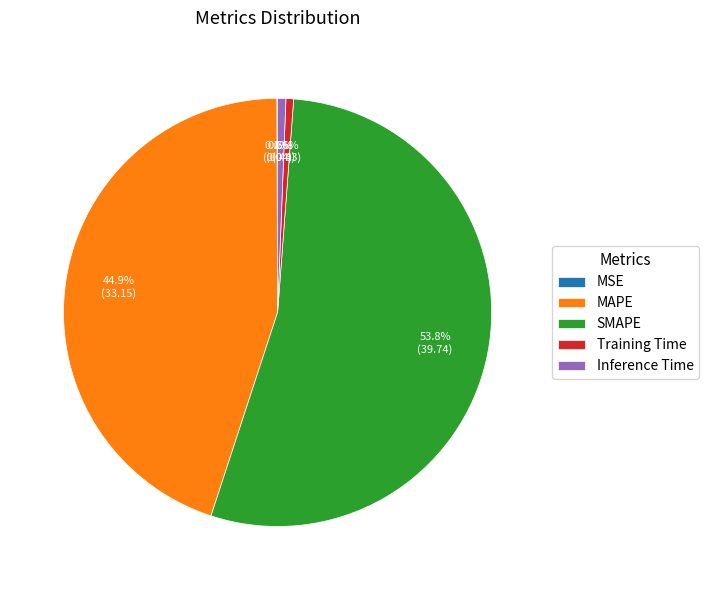

Which category accounts for the majority?

SMAPE